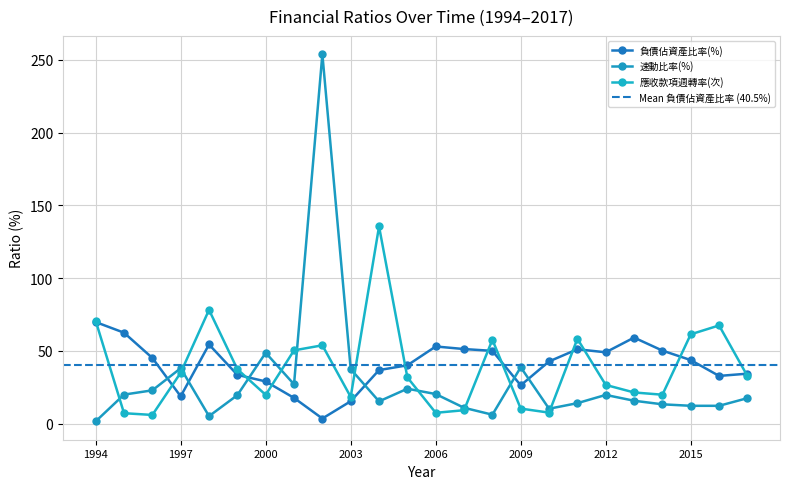

In 流動比率(%), how many points are higher than both neighbors (excluding endpoints)?

6